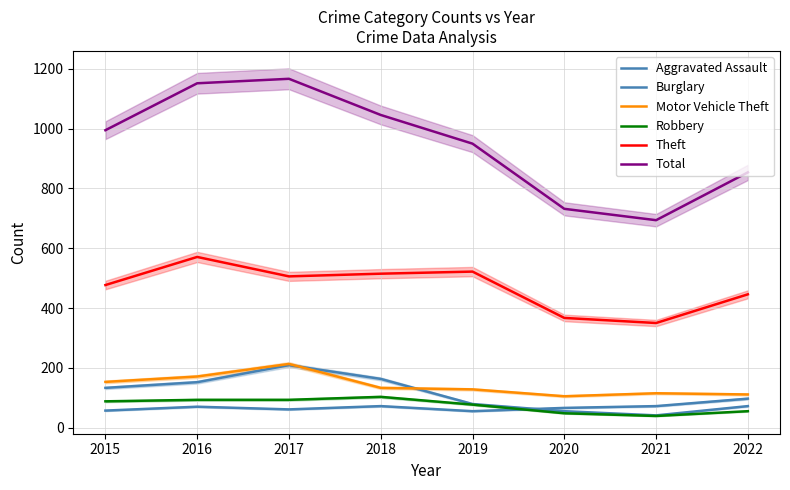

Which series has the widest spread of values?

Total